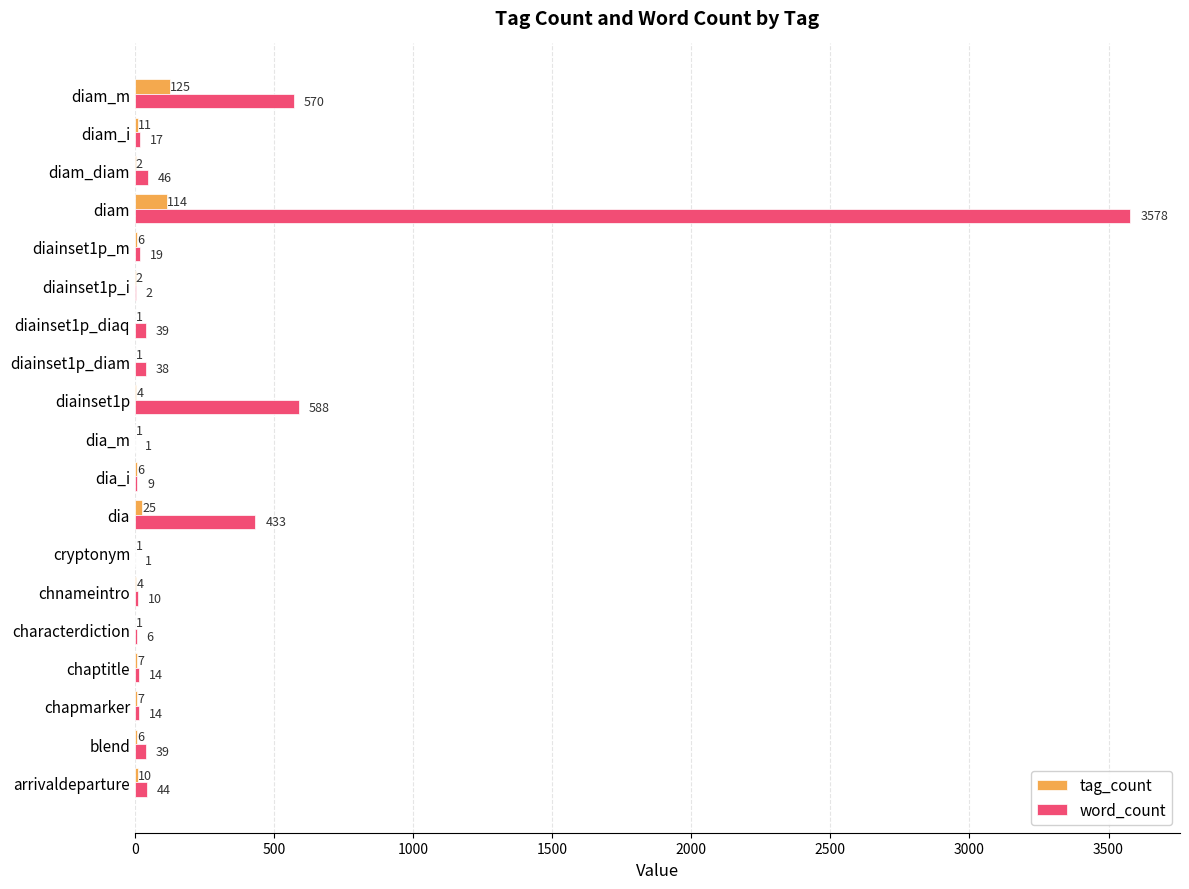

Where is tag_count nearest to the value 63?

dia